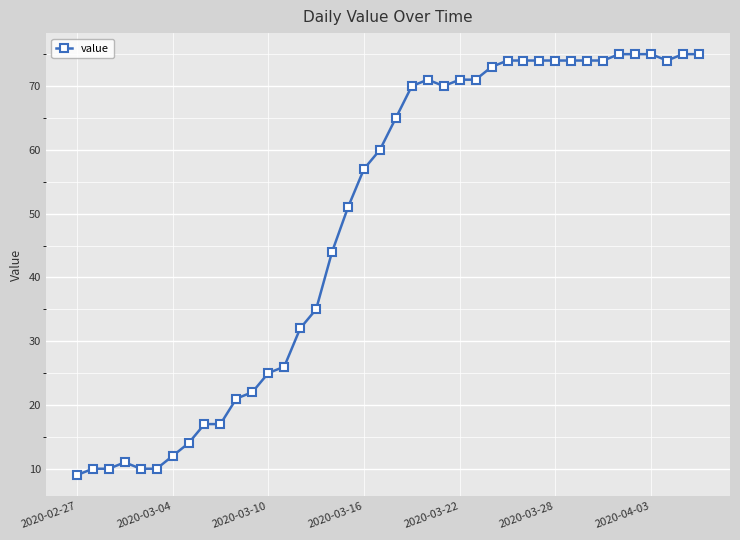

What is the value of the 33rd point from the left?

74